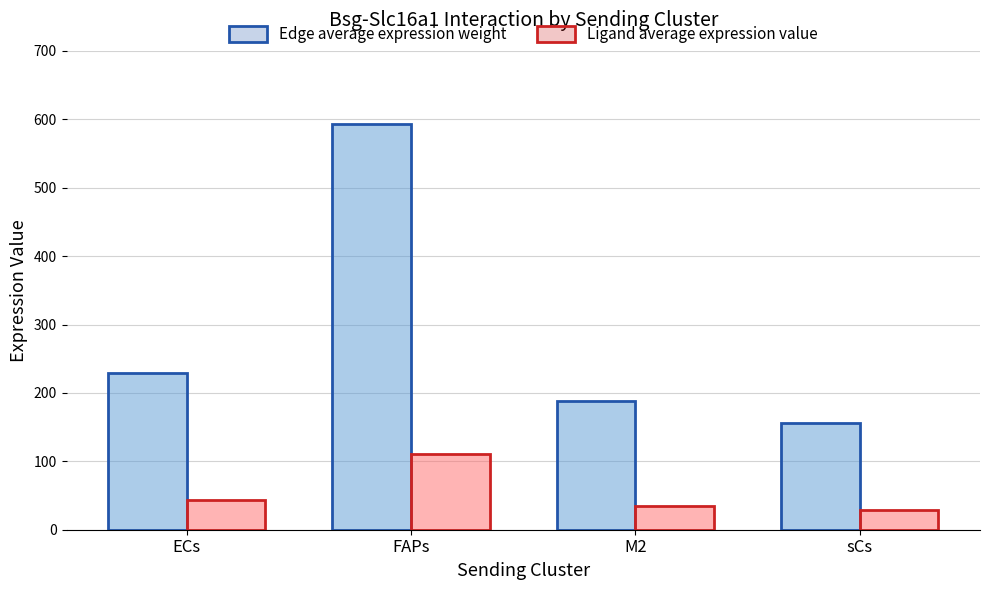

Reading left to right, what are all the values shown in this chart?

Edge average expression weight: ECs=229.0	FAPs=592.7	M2=187.5	sCs=155.4
Ligand average expression value: ECs=43.0	FAPs=111.3	M2=35.2	sCs=29.2